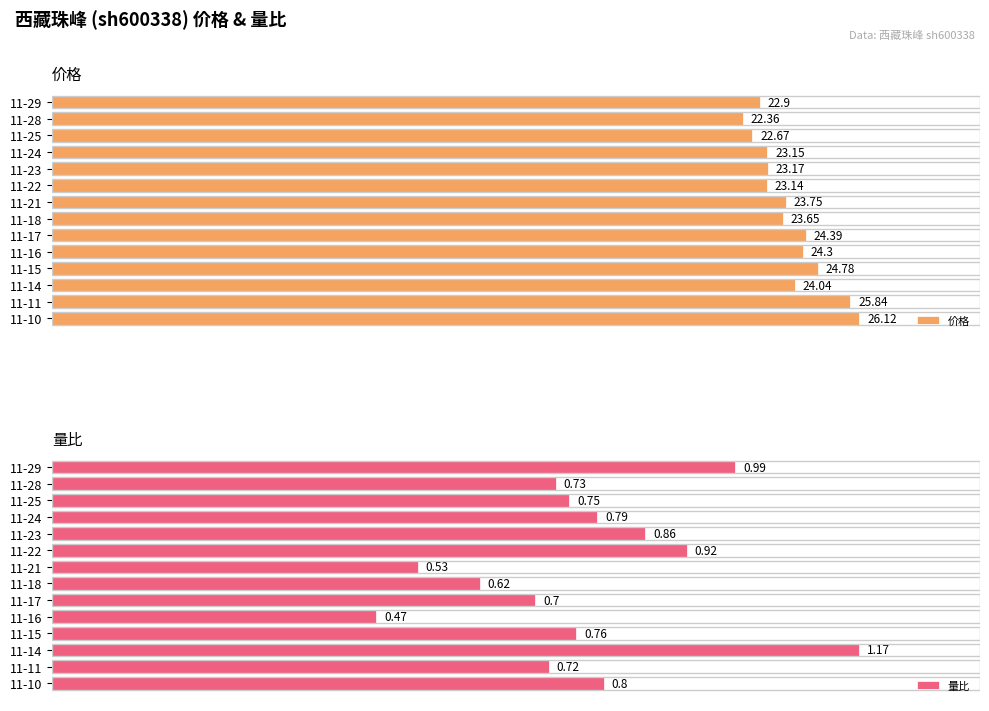

Between 11-23 and 11-10, which series saw the biggest shift?

价格